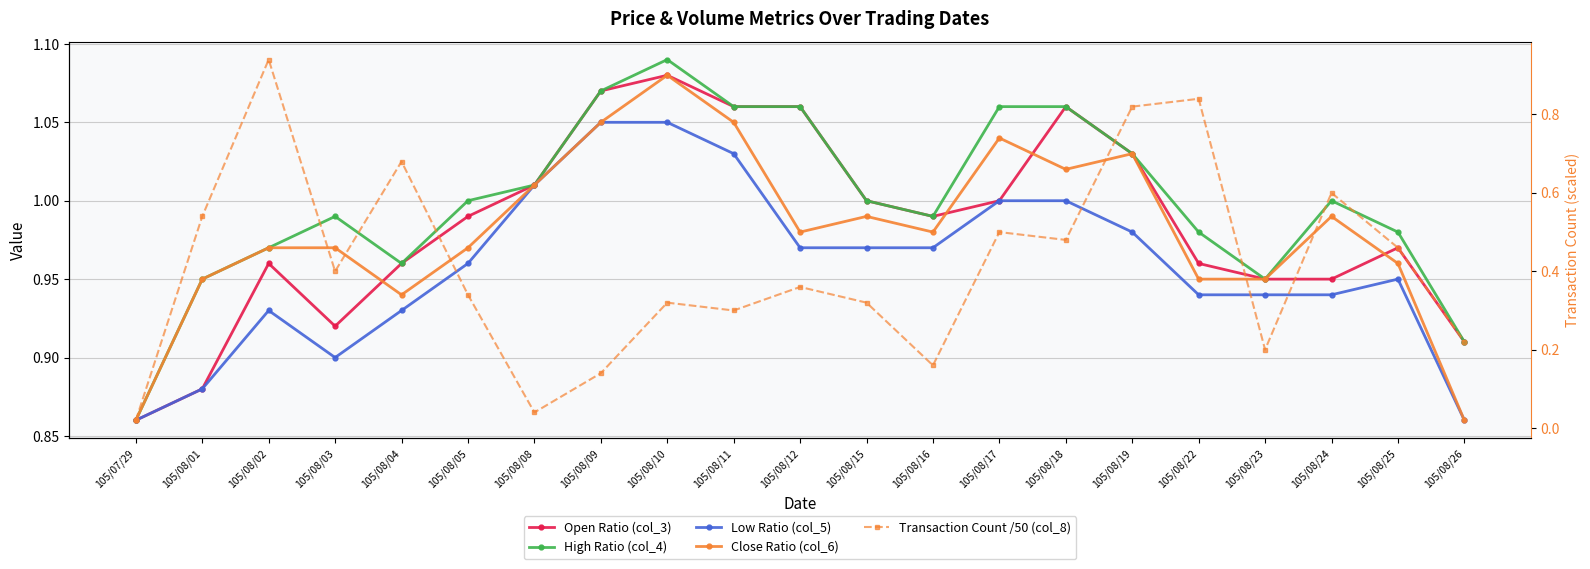

Is this an area chart (filled region under the line)?

No